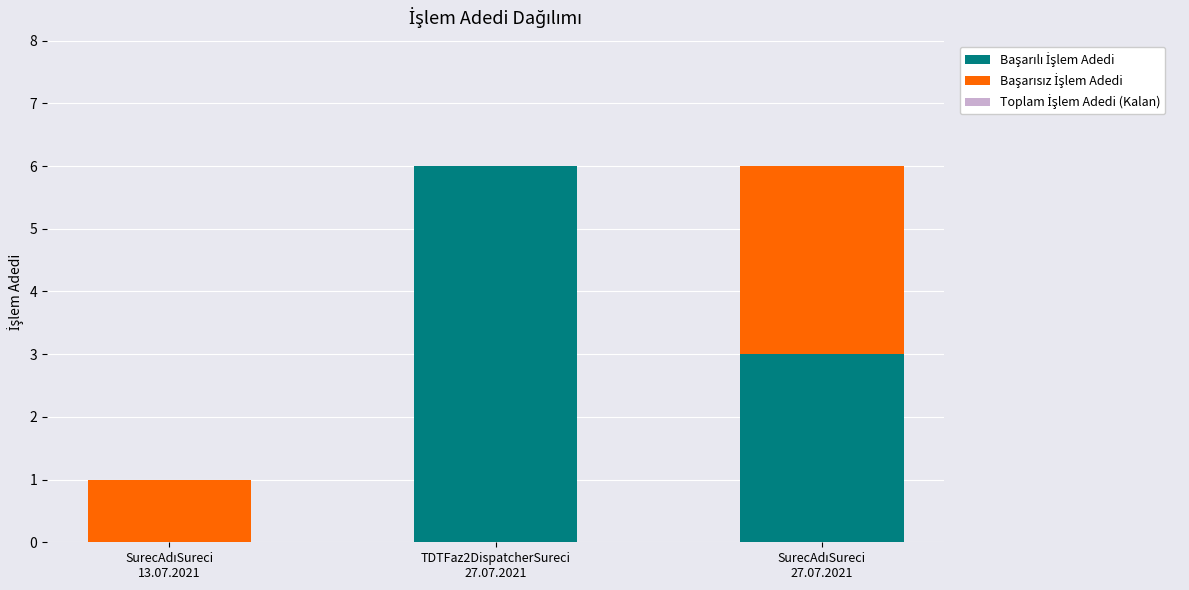

Where does the Başarısız İşlem Adedi series first go above 1?

SurecAdıSureci
27.07.2021